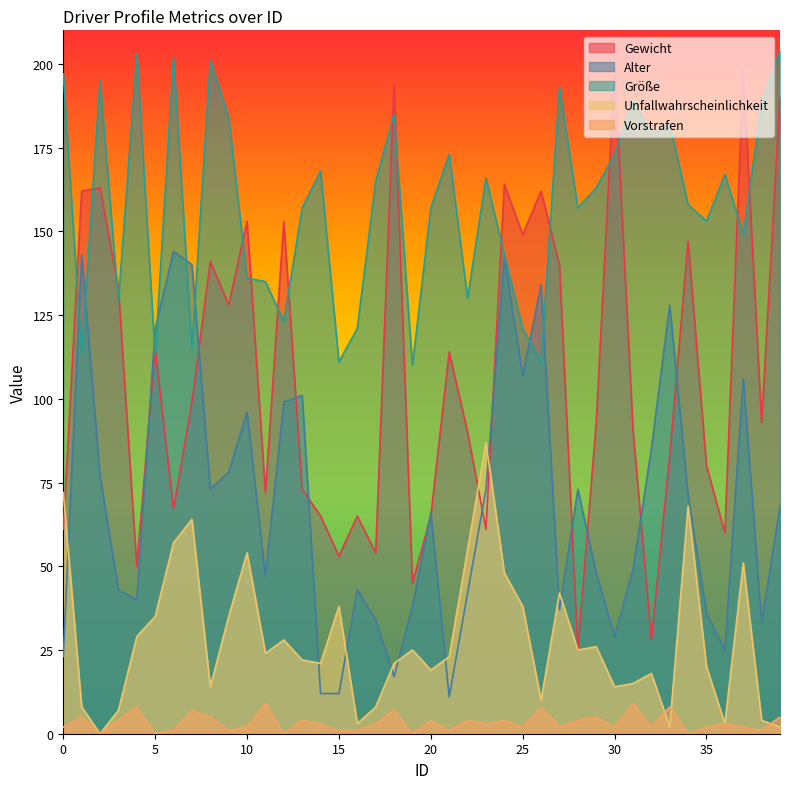

True or false: Vorstrafen has more than 2 points higher than both neighbors.

True